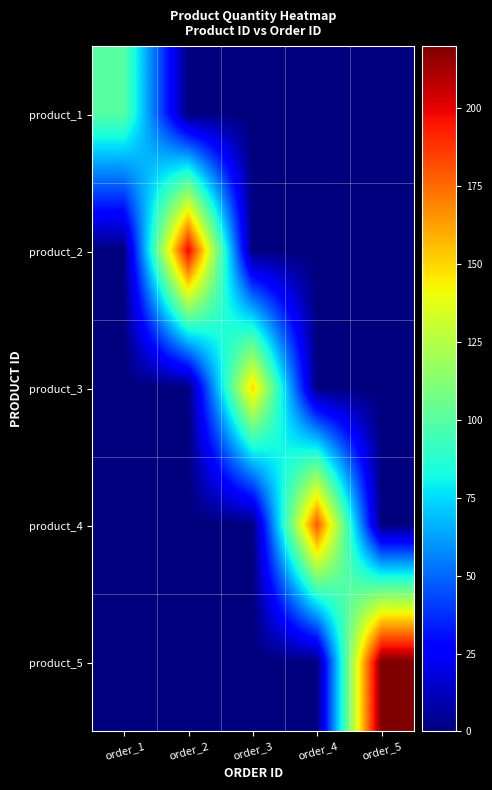

What is the difference between the highest and lowest values at order_3?

150